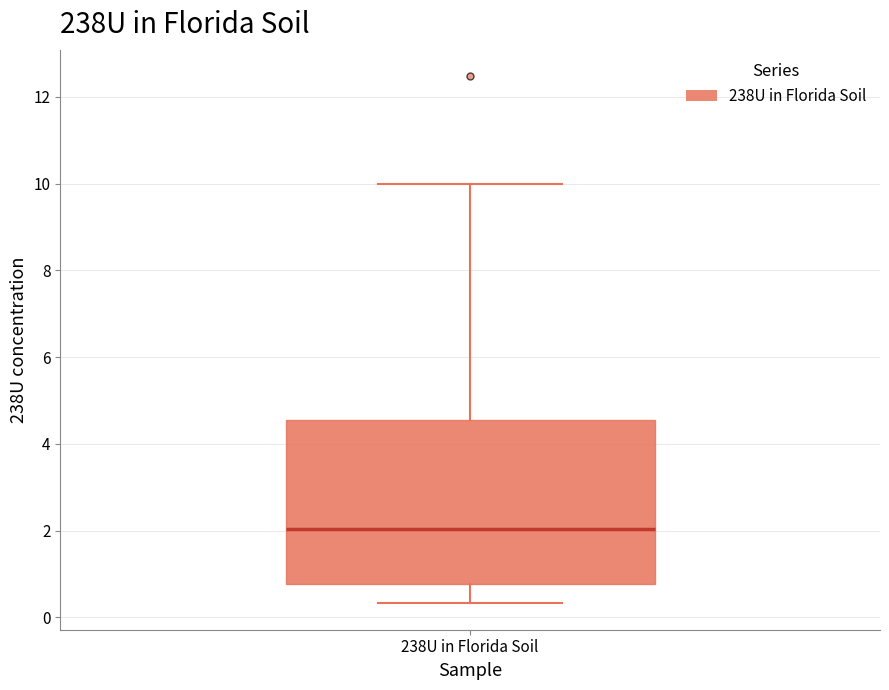

Transcribe this box plot: give where the median line is, the range the box spans, and where the two whiskers end, as read against the y-axis. The values are not printed on the chart, so give them approximately, as read against the axis.

median 2.0, box 0.8 to 4.6, whiskers 0.4 to 10.0